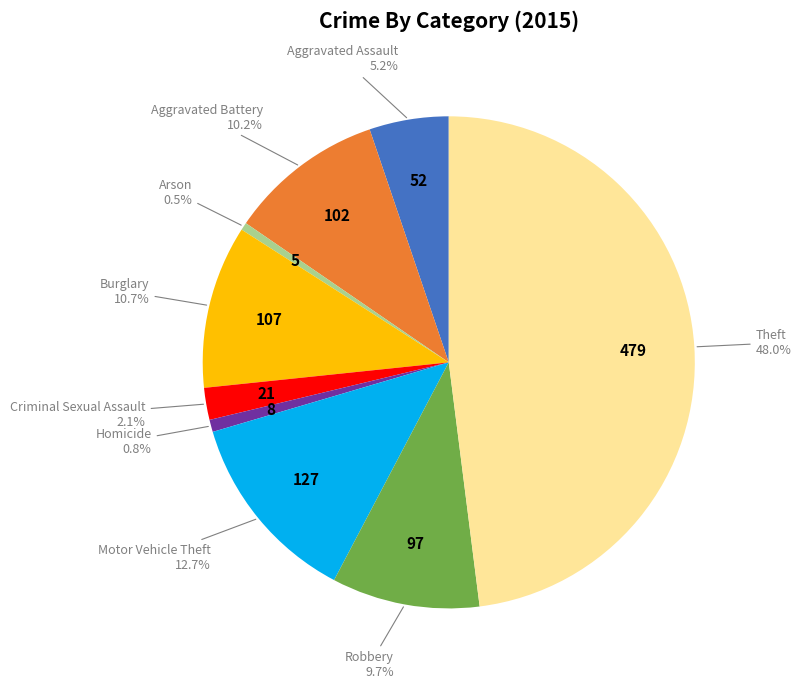

Is there a majority slice in this chart?

No